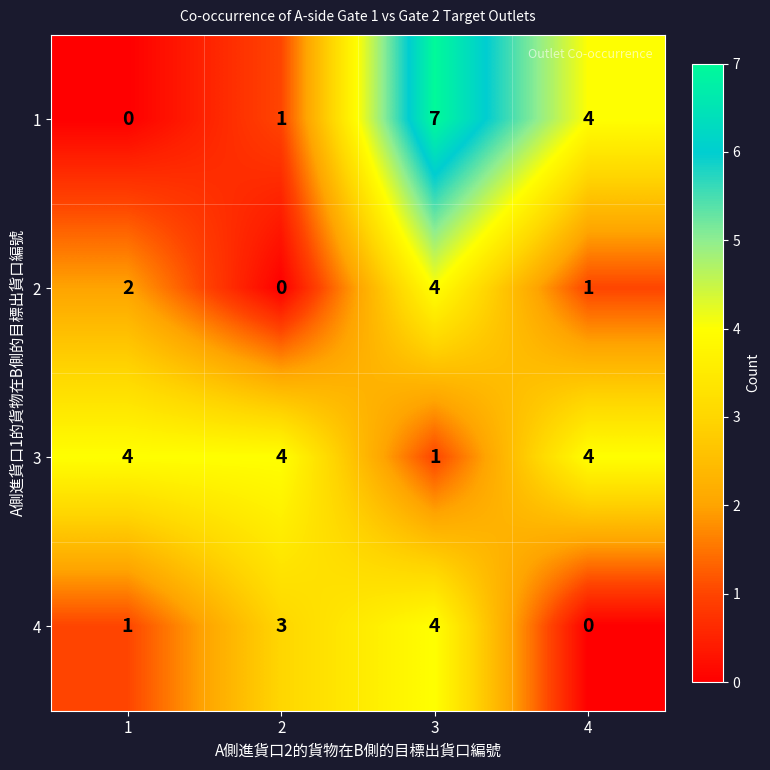

What is the difference between the highest and lowest values at 2?

4